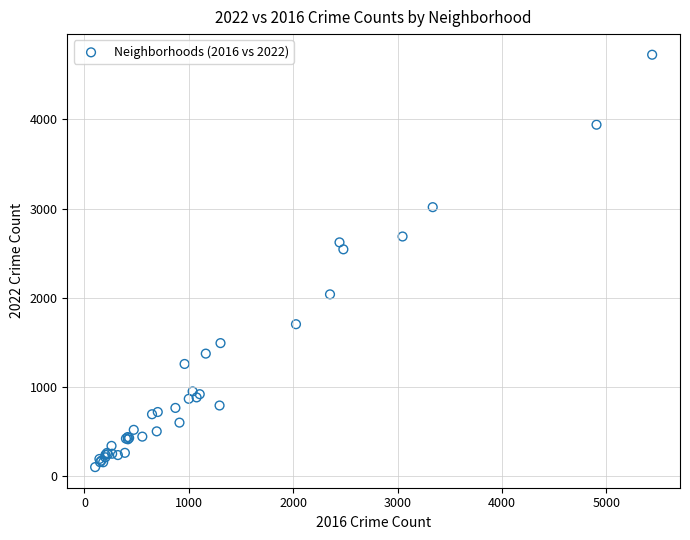

What Y value in the scatter plot is closest to 2412?

2542